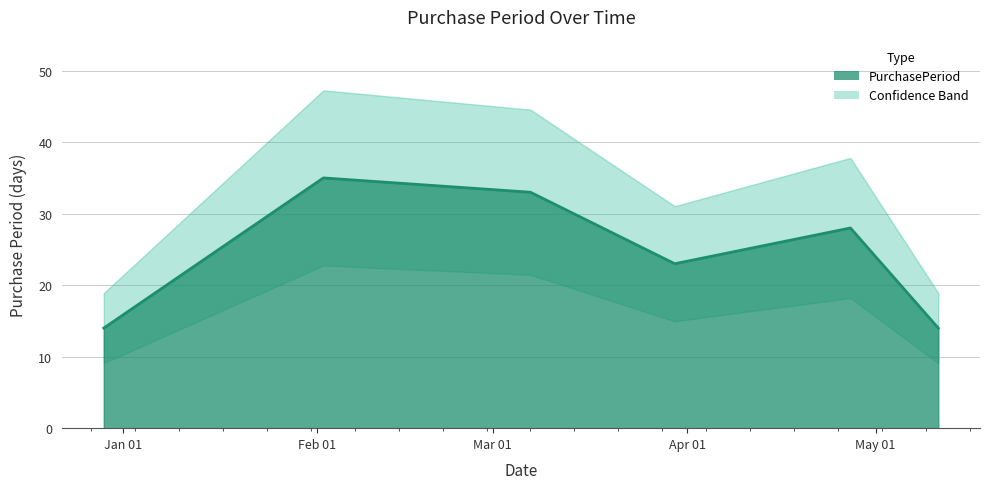

Reading left to right, extract all data points from this chart.

14	35	33	23	28	14